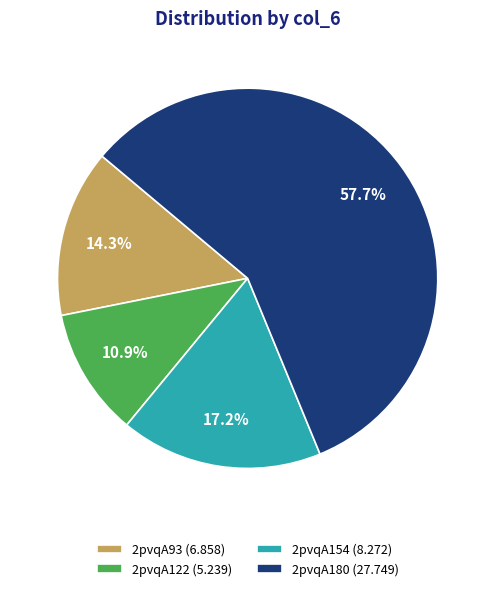

Rank the categories by value from lowest to highest.

2pvqA122, 2pvqA93, 2pvqA154, 2pvqA180